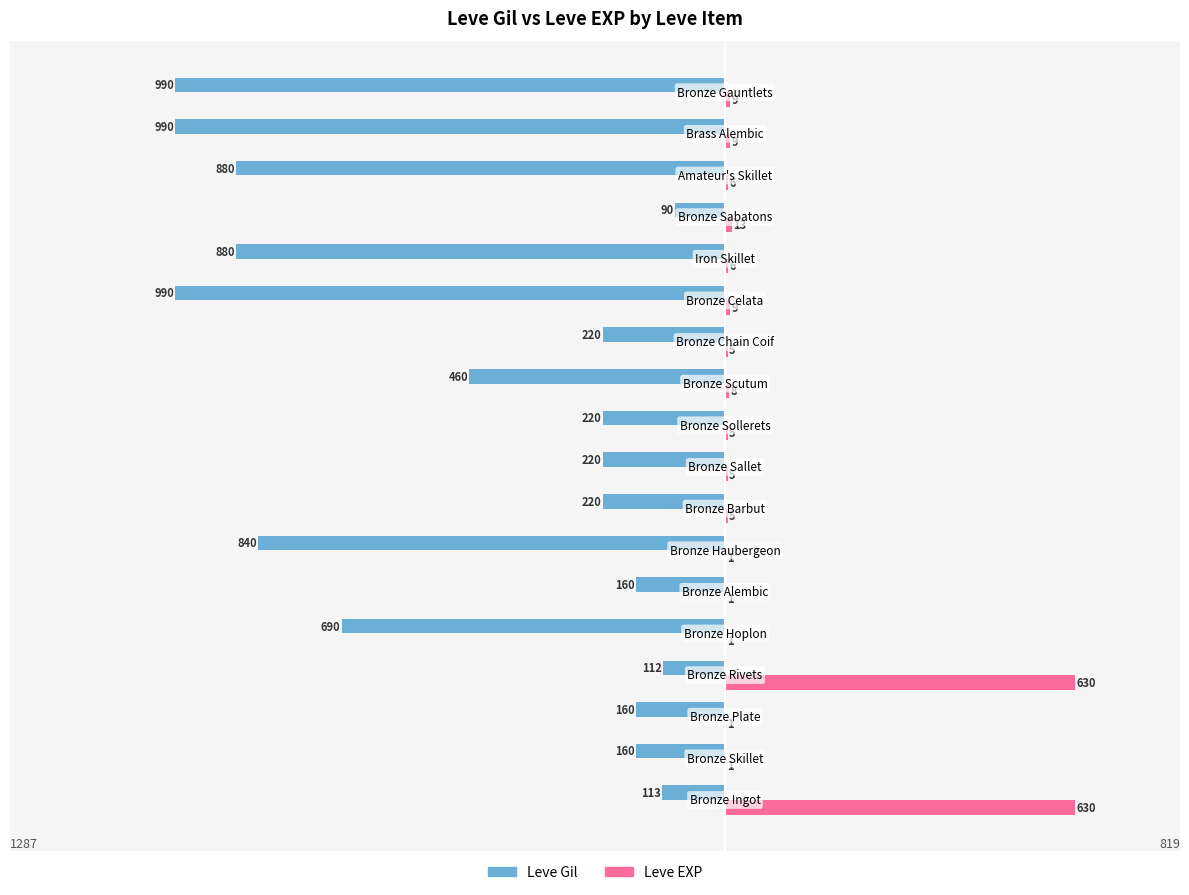

What are all the series names shown in the legend?

Leve Gil, Leve EXP